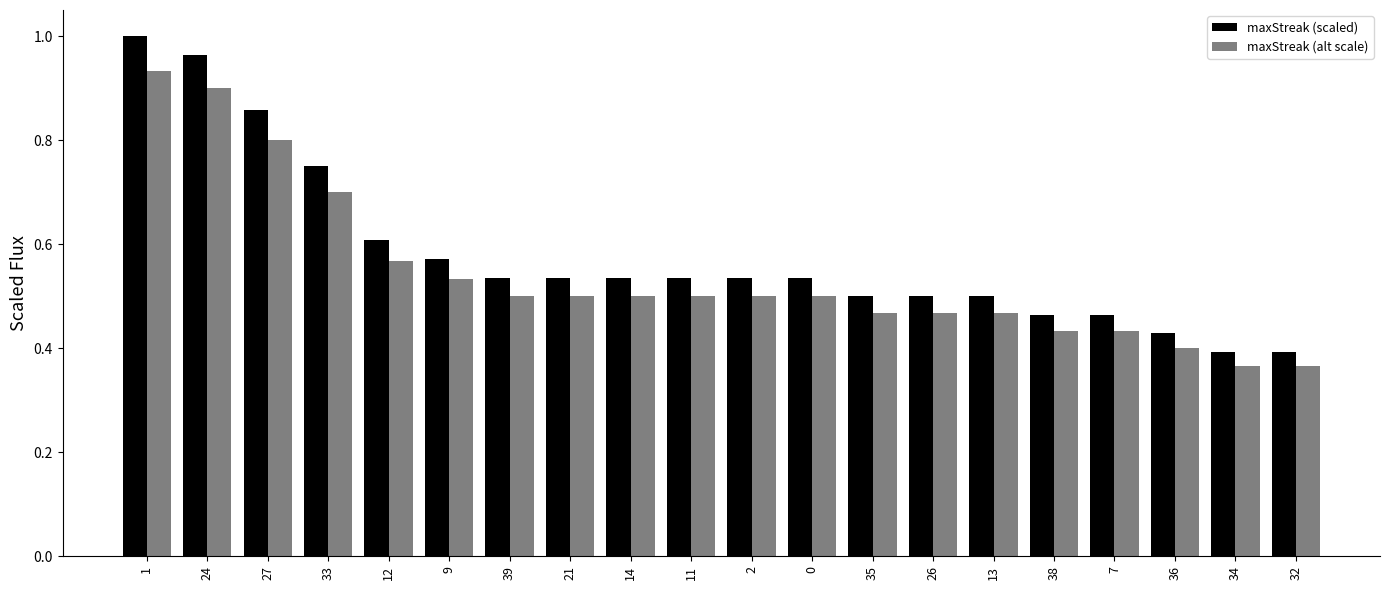

At how many categories does at least one series exceed 0?

20